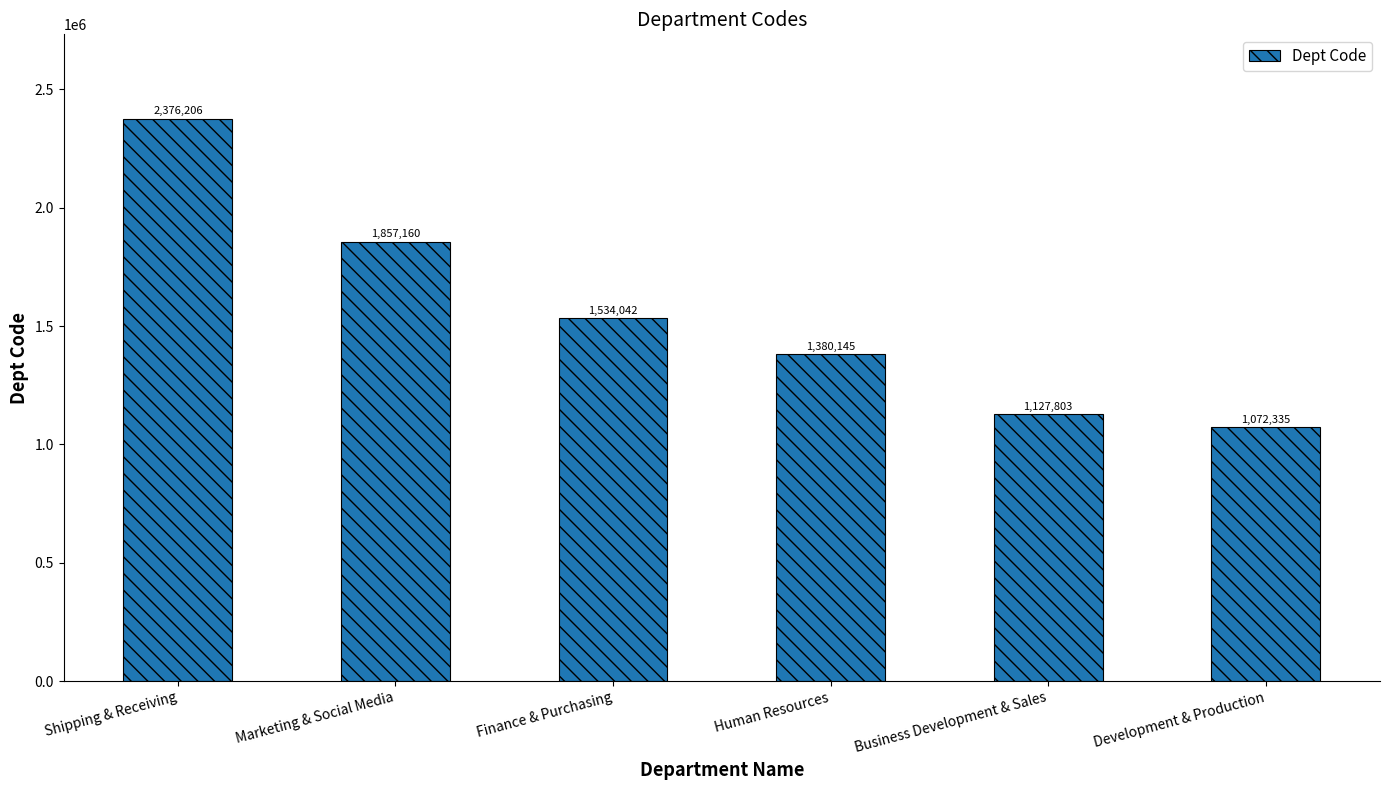

Does the chart contain stacked bars?

No